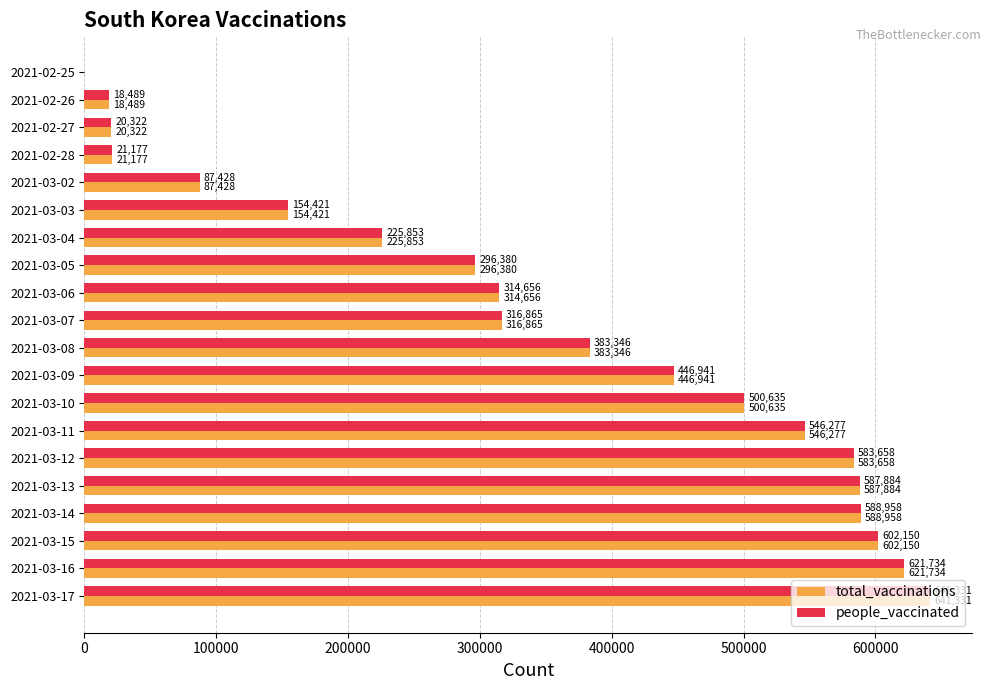

The value of people_vaccinated at 2021-03-15 is 352214. True or false?

False